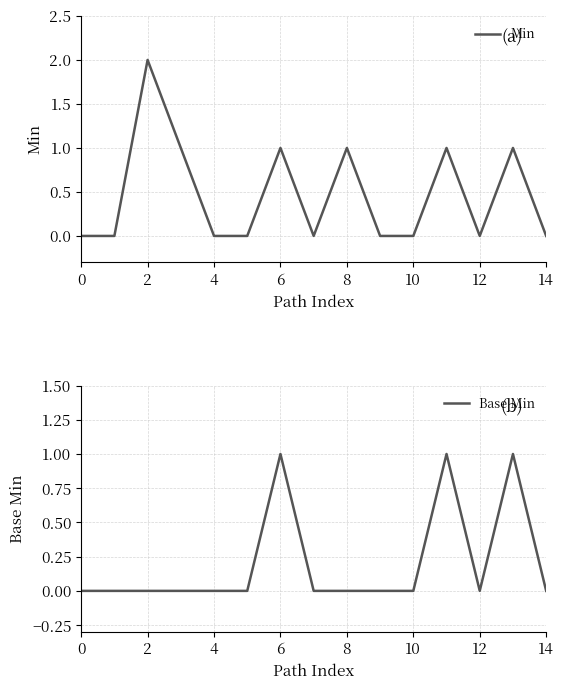

True or false: Base Min has a value of 0 at 2.

True